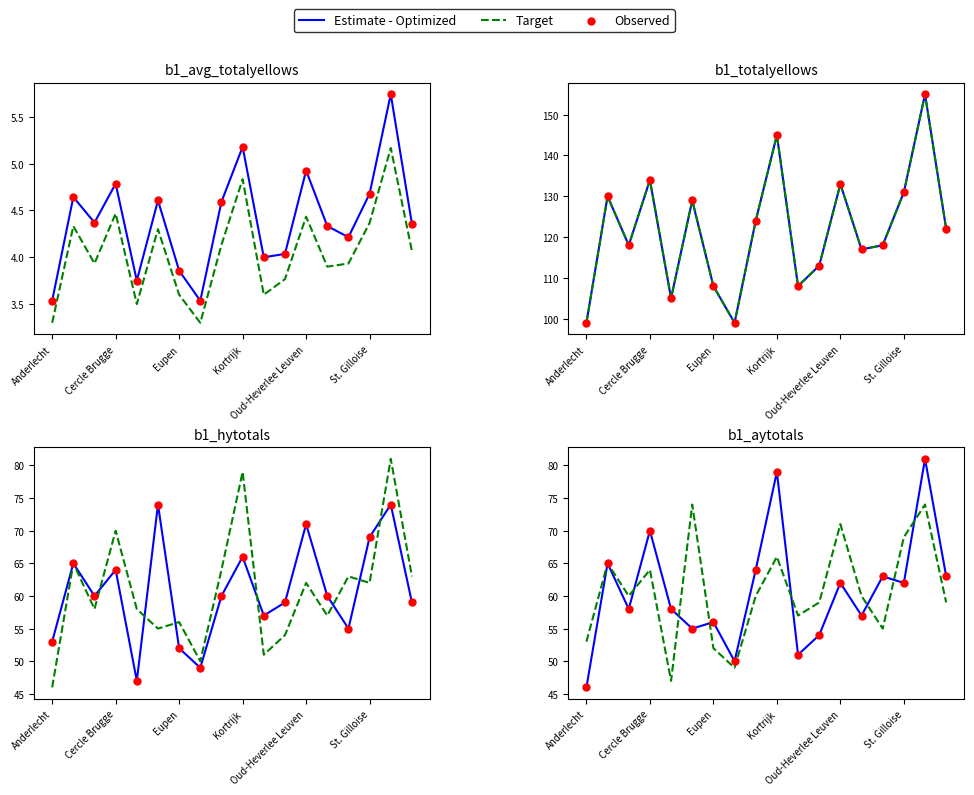

Is the value of Estimate - Optimized at 17 greater than the value of Target at 11?

Yes